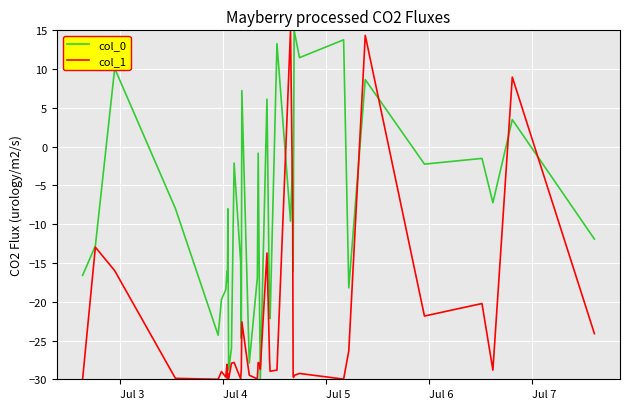

At how many categories does at least one series exceed 1?

10